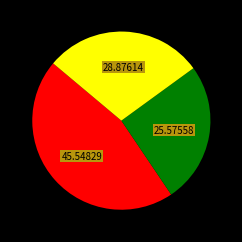

Is there a majority slice in this chart?

No